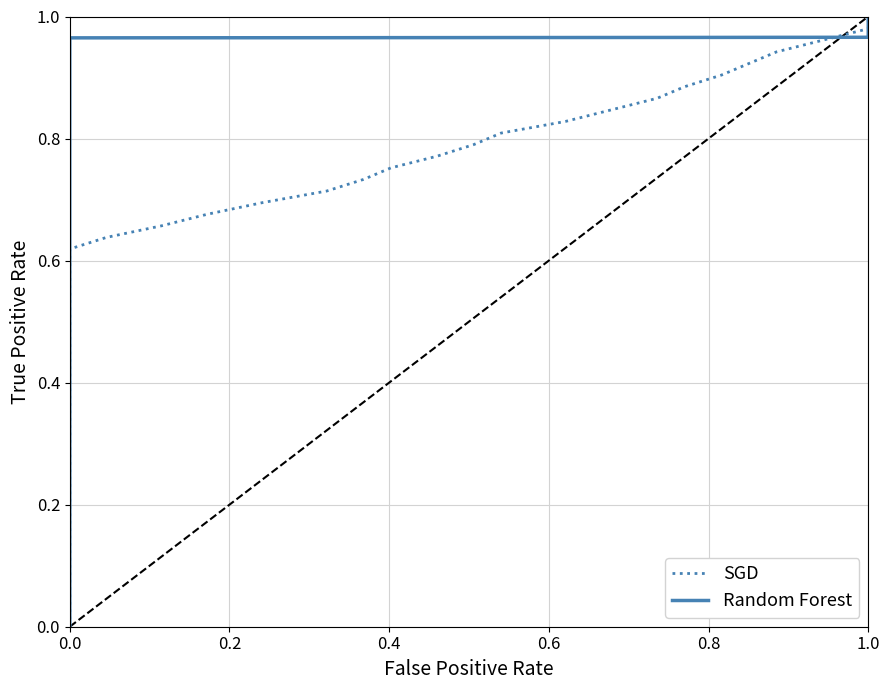

Is this an area chart (filled region under the line)?

No